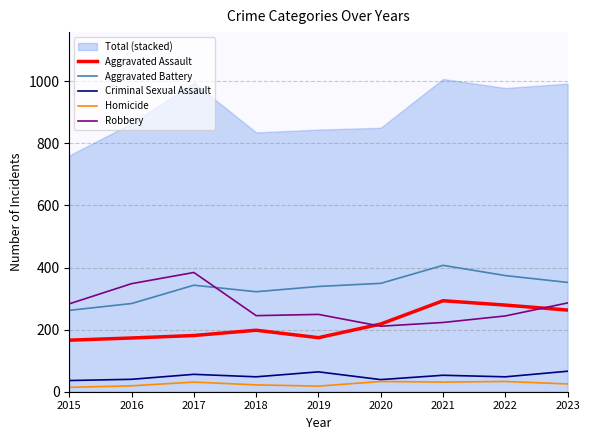

How many lines are shown in the chart?

5